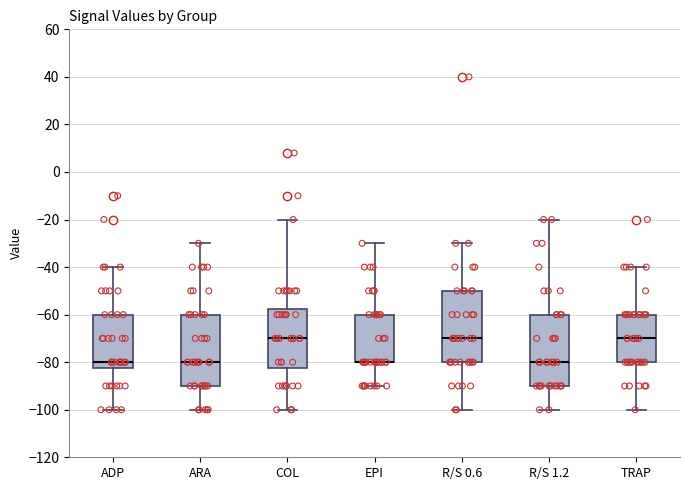

Reading left to right, transcribe this box plot: for each box, give where its median line is, the range the box spans, and where its two whiskers end, as read against the y-axis. The values are not printed on the chart, so give them approximately, as read against the axis.

ADP: median -80, box -82 to -60, whiskers -100 to -40
ARA: median -80, box -90 to -60, whiskers -100 to -30
COL: median -70, box -82 to -58, whiskers -100 to -20
EPI: median -80 (drawn on the box's lower edge), box -80 to -60, whiskers -90 to -30
R/S 0.6: median -70, box -80 to -50, whiskers -100 to -30
R/S 1.2: median -80, box -90 to -60, whiskers -100 to -20
TRAP: median -70, box -80 to -60, whiskers -100 to -40